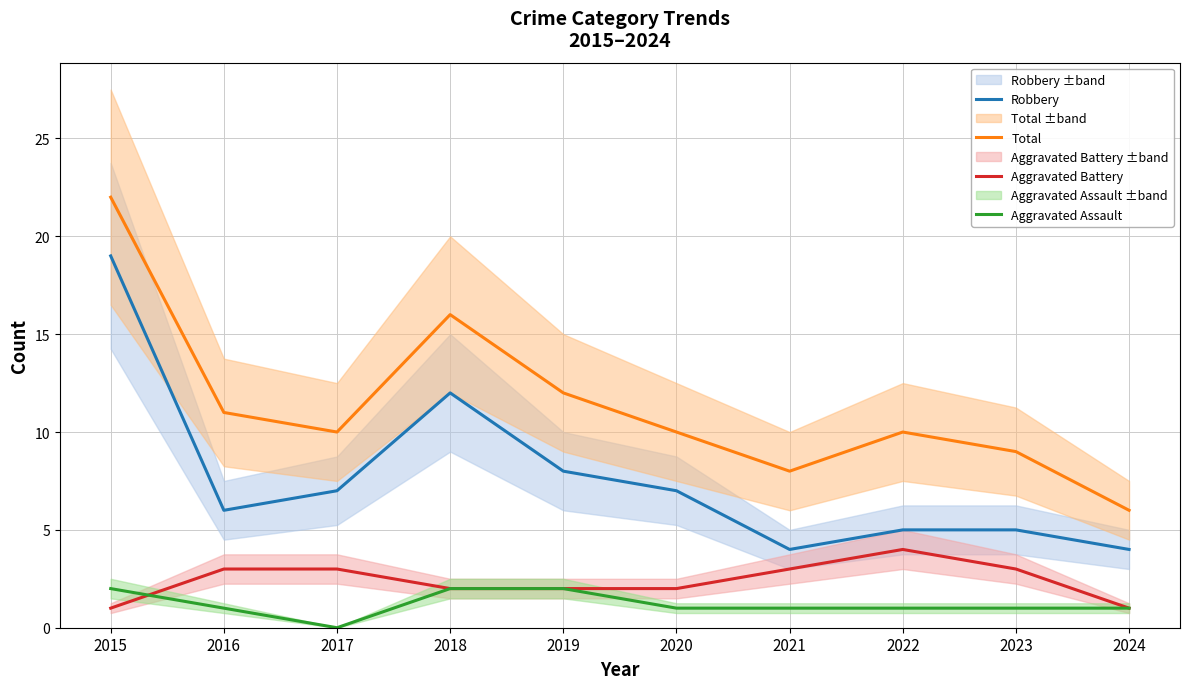

Between 2021 and 2024, which series saw the biggest shift?

Total